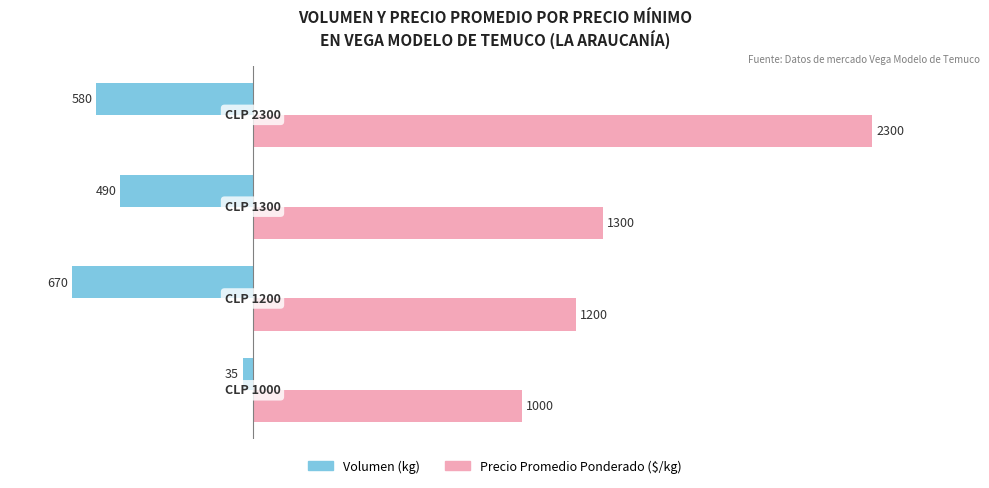

What is the greatest value displayed?

2300